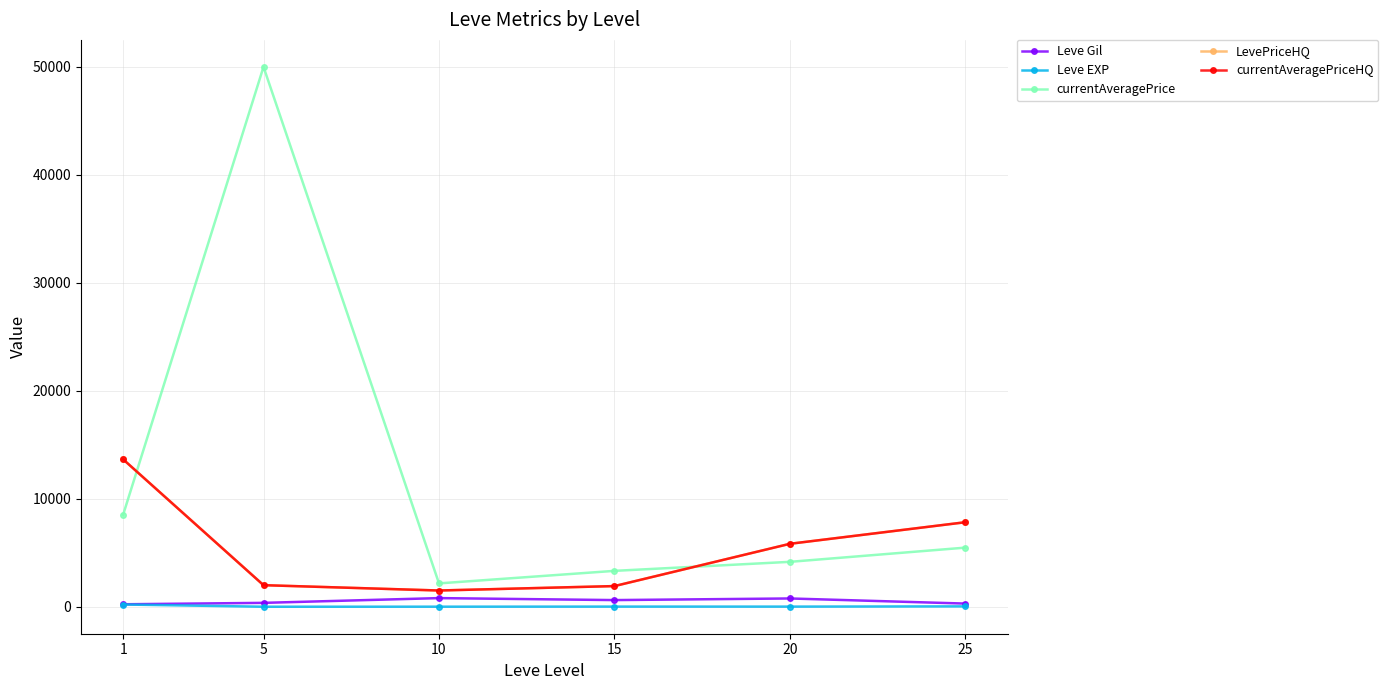

True or false: currentAveragePrice has a value of 4973.0 at 15.

False